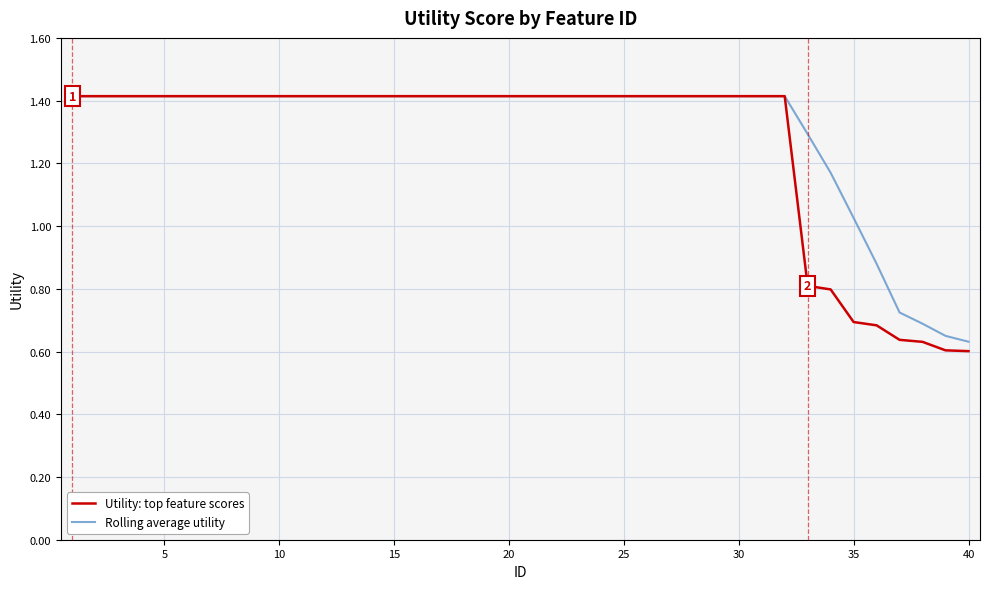

What is the greatest value displayed?

1.4